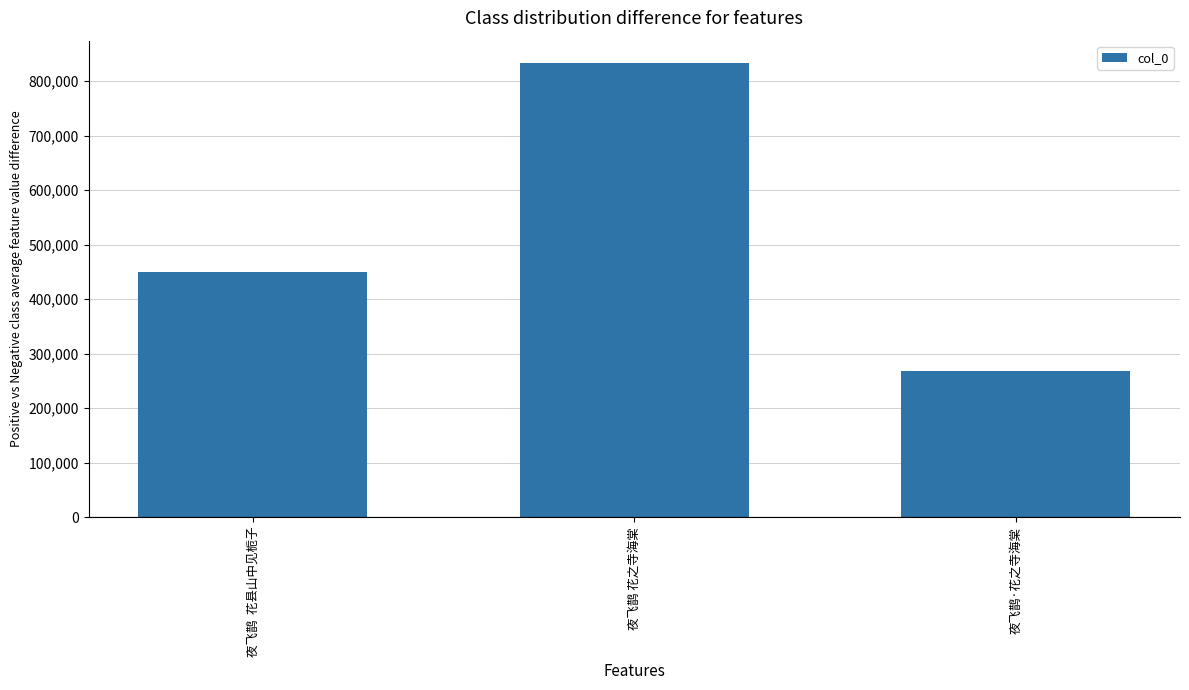

Where is the data nearest to the value 550237?

夜飞鹊  花县山中见栀子